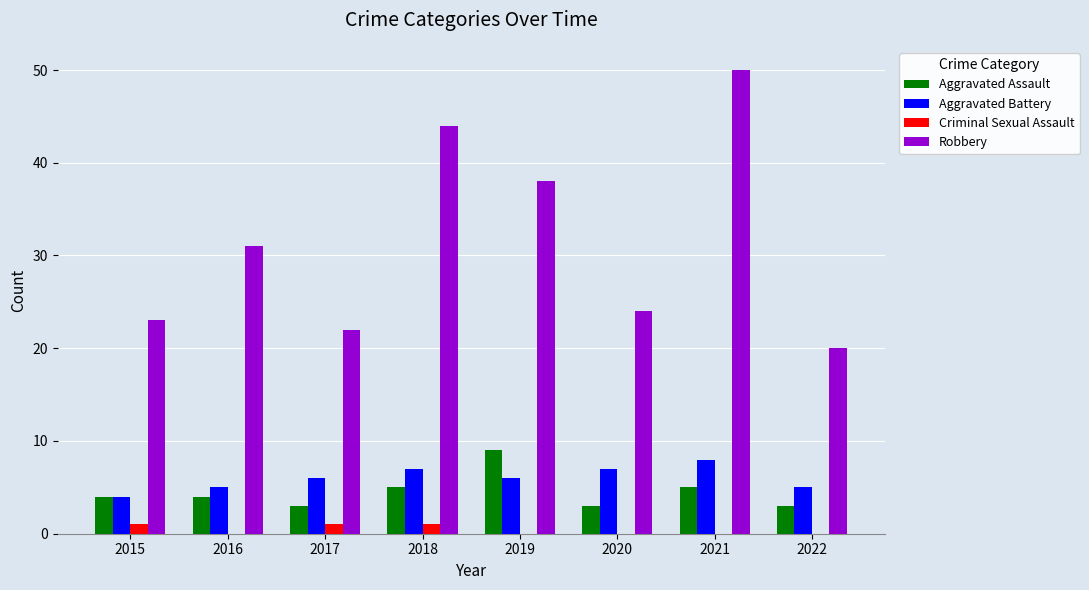

Is the value of Aggravated Assault at 2018 greater than the value of Criminal Sexual Assault at 2017?

Yes